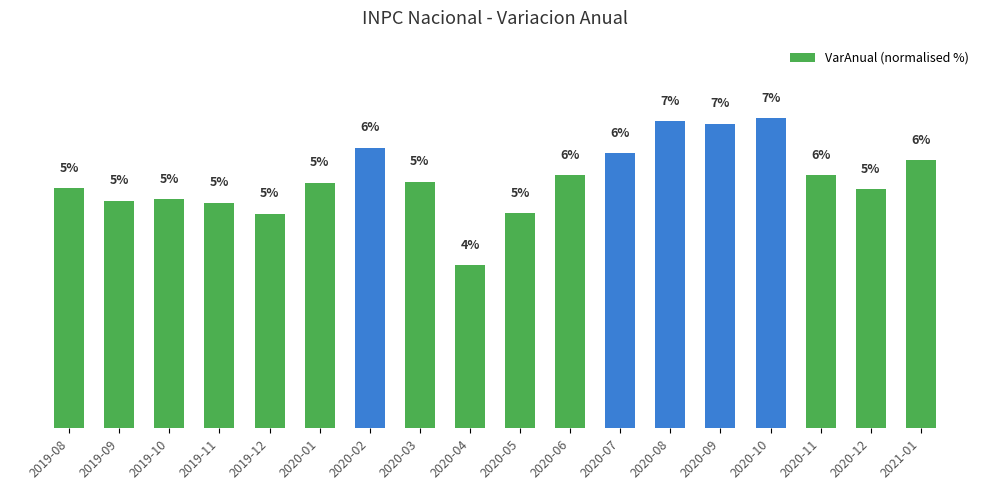

What is the label of the 7th bar from the left?

2020-02